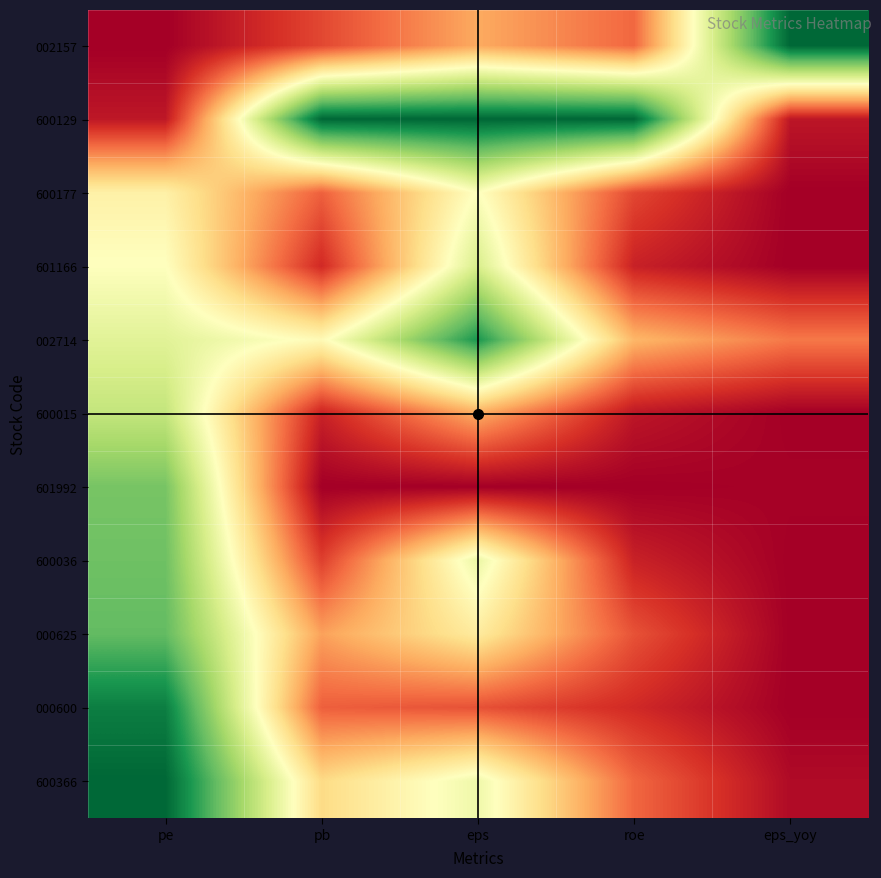

Reading left to right, what are all the values shown in this chart?

002157: pe=0.0	pb=0.1	eps=0.3	roe=0.2	eps_yoy=1.0
600129: pe=0.1	pb=1.0	eps=1.0	roe=1.0	eps_yoy=0.0
600177: pe=0.5	pb=0.2	eps=0.5	roe=0.1	eps_yoy=0.0
601166: pe=0.5	pb=0.1	eps=0.6	roe=0.1	eps_yoy=0.0
002714: pe=0.6	pb=0.5	eps=0.9	roe=0.3	eps_yoy=0.2
600015: pe=0.6	pb=0.1	eps=0.3	roe=0.0	eps_yoy=0.0
601992: pe=0.8	pb=0.0	eps=0.0	roe=0.0	eps_yoy=0.0
600036: pe=0.8	pb=0.1	eps=0.6	roe=0.1	eps_yoy=0.0
000625: pe=0.8	pb=0.3	eps=0.4	roe=0.2	eps_yoy=0.0
000600: pe=1.0	pb=0.2	eps=0.2	roe=0.1	eps_yoy=0.0
600366: pe=1.0	pb=0.4	eps=0.5	roe=0.2	eps_yoy=0.0